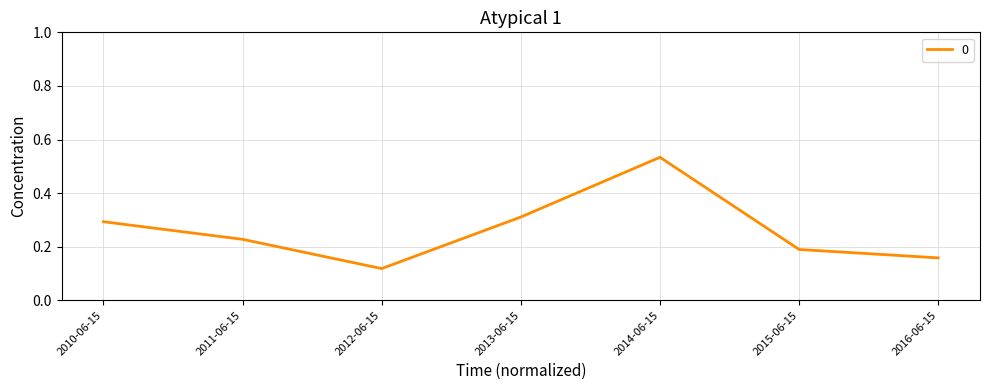

How many interior local valleys (lower than both neighbors) does the data have?

1